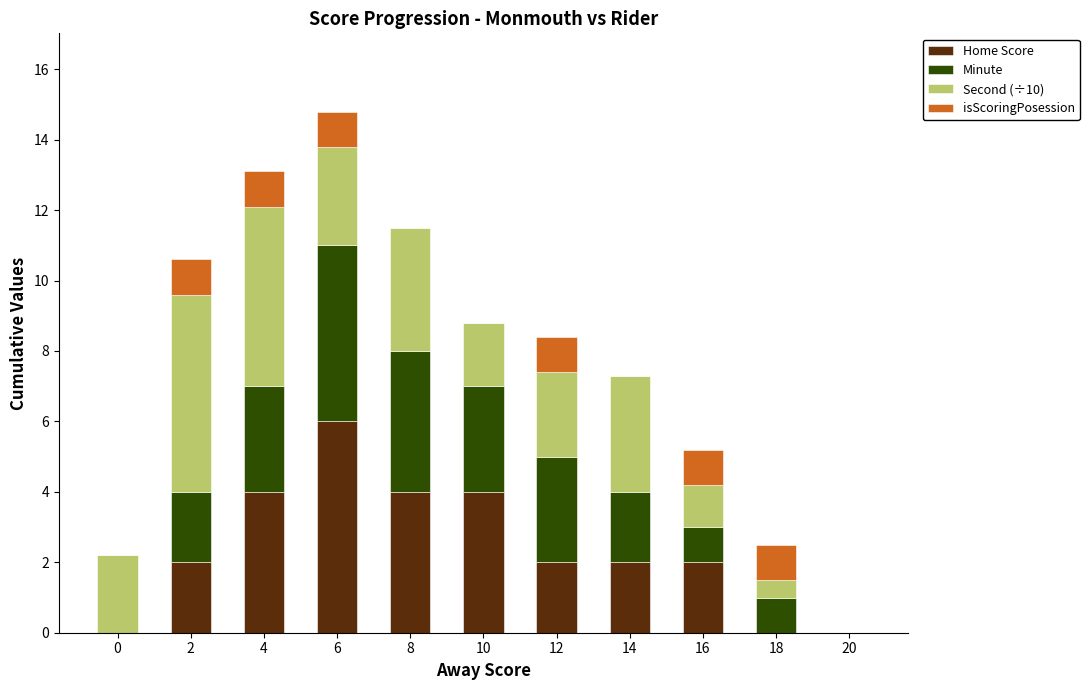

What is the sum of all Home Score values?

26.0